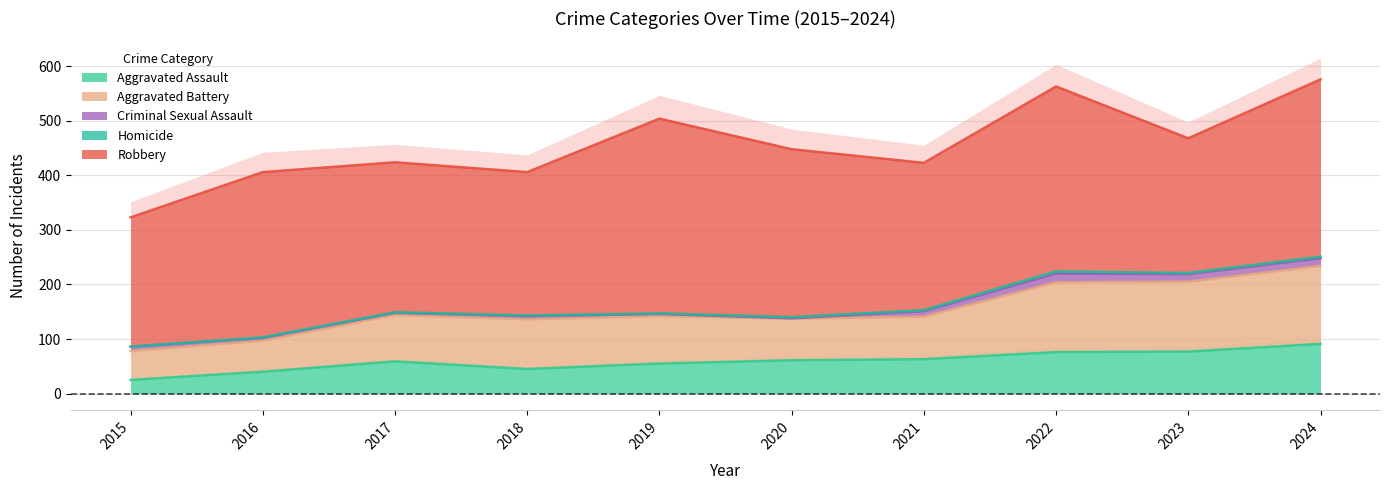

At which label is Aggravated Battery closest to 98?

2018